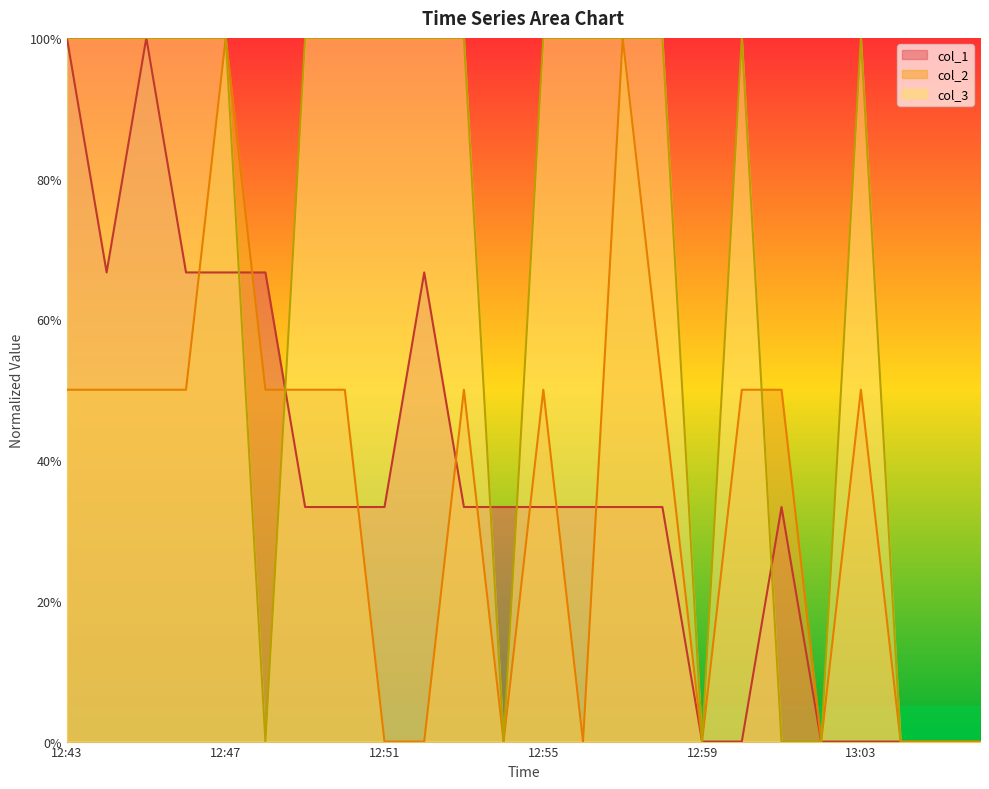

True or false: col_3 has more than 1 points higher than both neighbors.

True